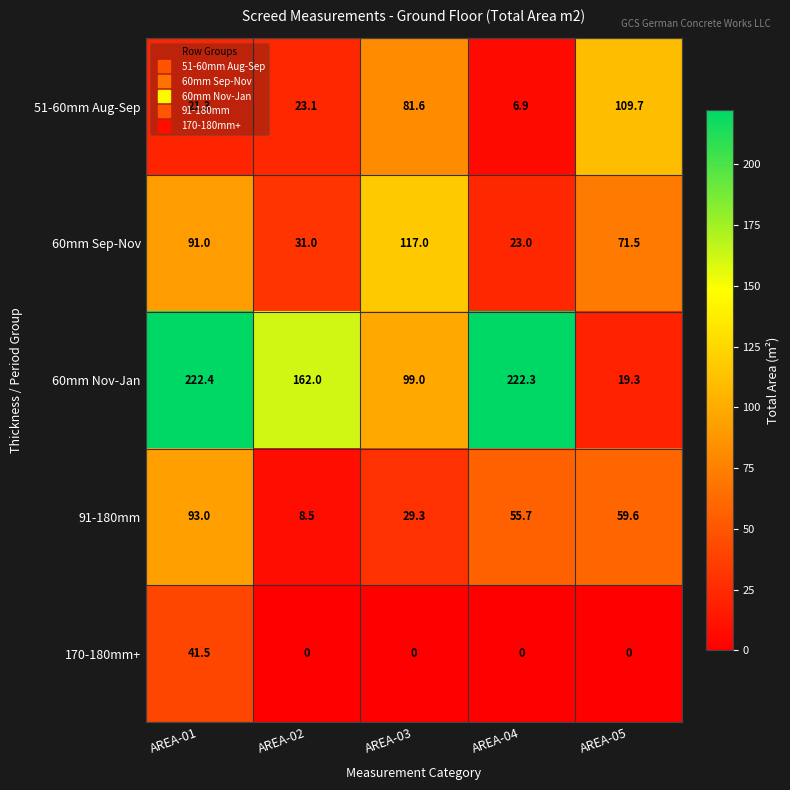

True or false: 60mm Sep-Nov has a value of 23.0 at AREA-04.

True